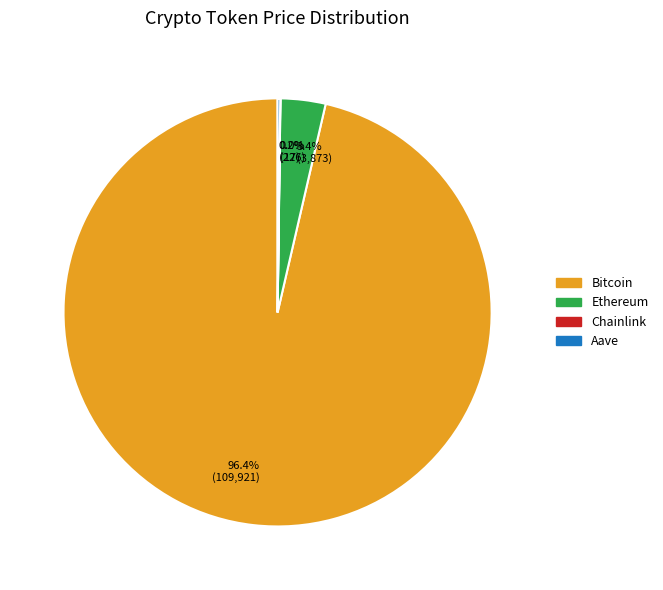

Which category has the biggest portion of the pie?

96.4% (109,921)